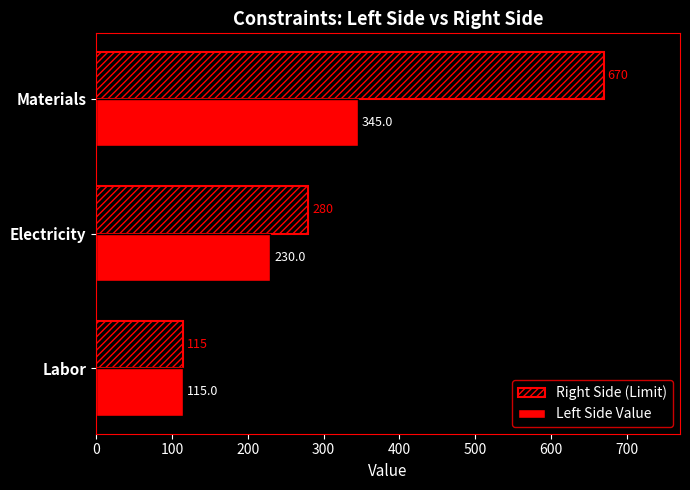

The Right Side (Limit) series shows 280.0 at Electricity. True or false?

True